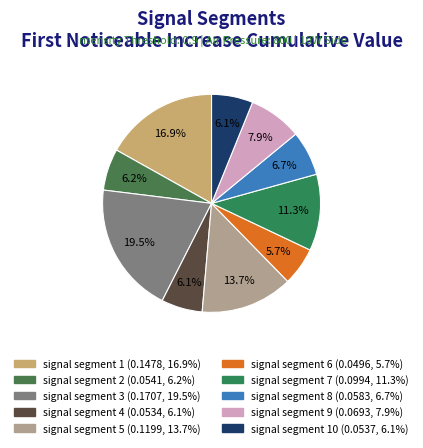

How many segments does this pie chart have?

10